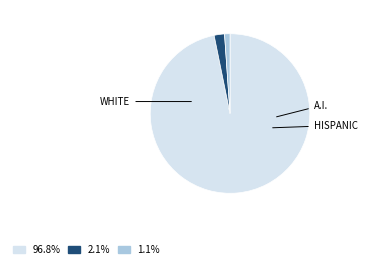

Is there any slice that represents more than half of the pie?

Yes